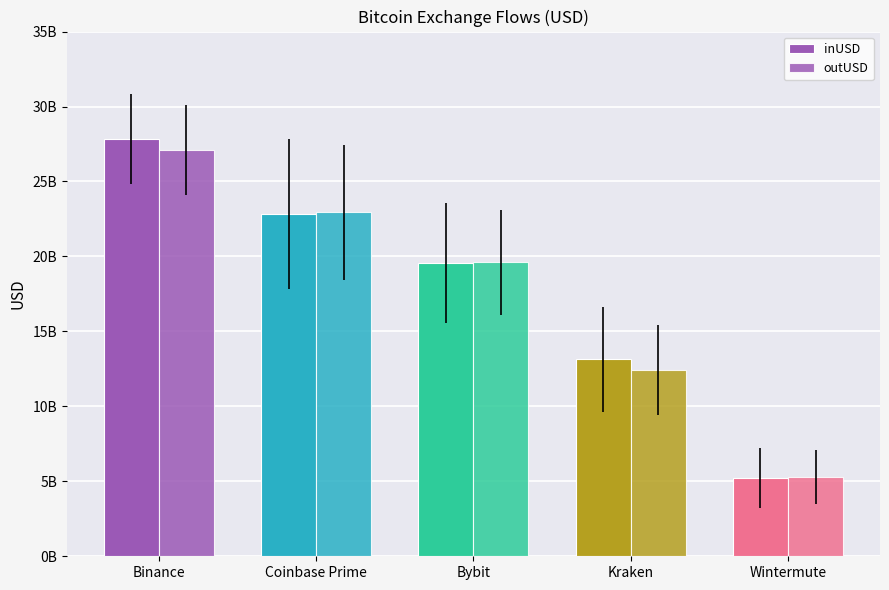

Are the bars grouped side by side (vs. stacked)?

Yes